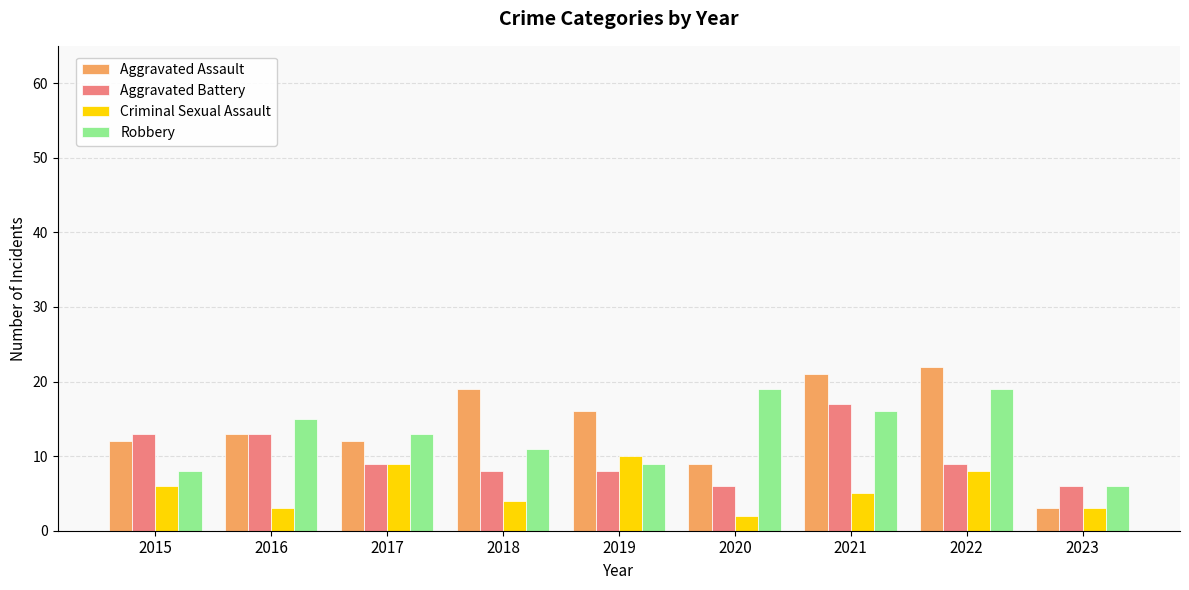

At 2021, list the series in order from largest to smallest.

Aggravated Assault, Aggravated Battery, Robbery, Criminal Sexual Assault